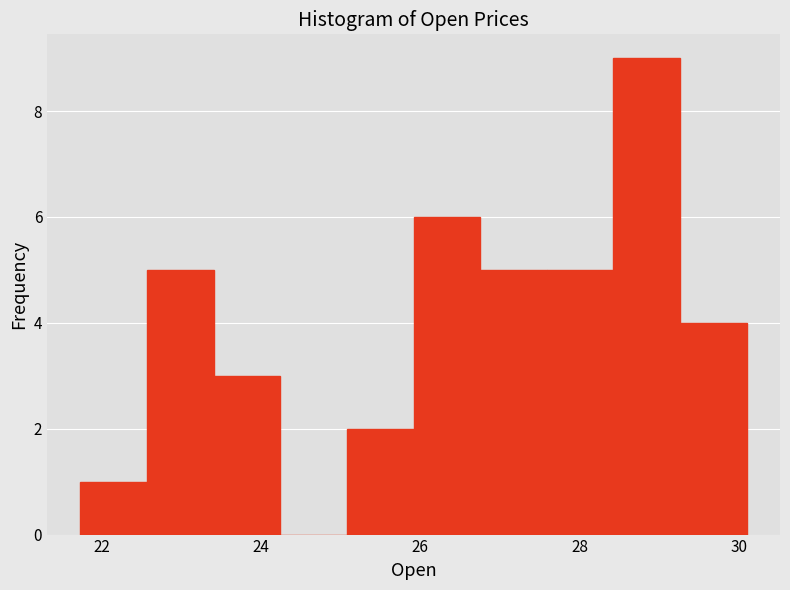

What is the height of the bar covering 23.4 to 24.2 on the x-axis? Neither the bar edges nor the heights are printed on the chart, so give them approximately, as read against the axes.

3